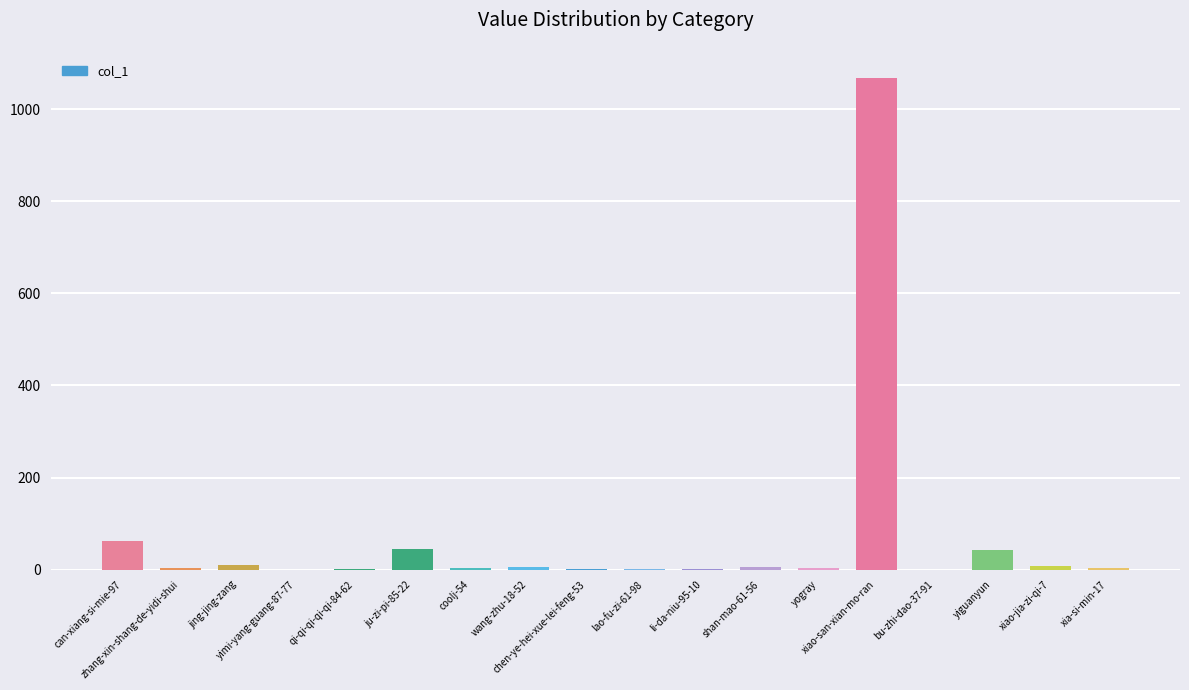

Approximately how many times larger is the value at yogray compared to jing-jing-zang?

0.4